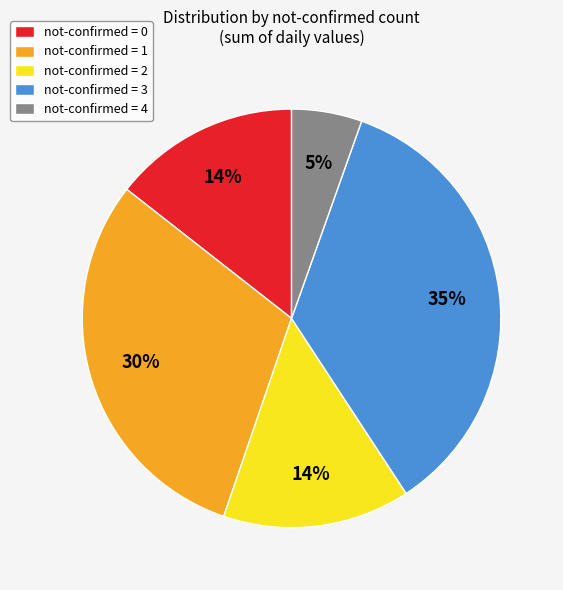

Is there a majority slice in this chart?

No